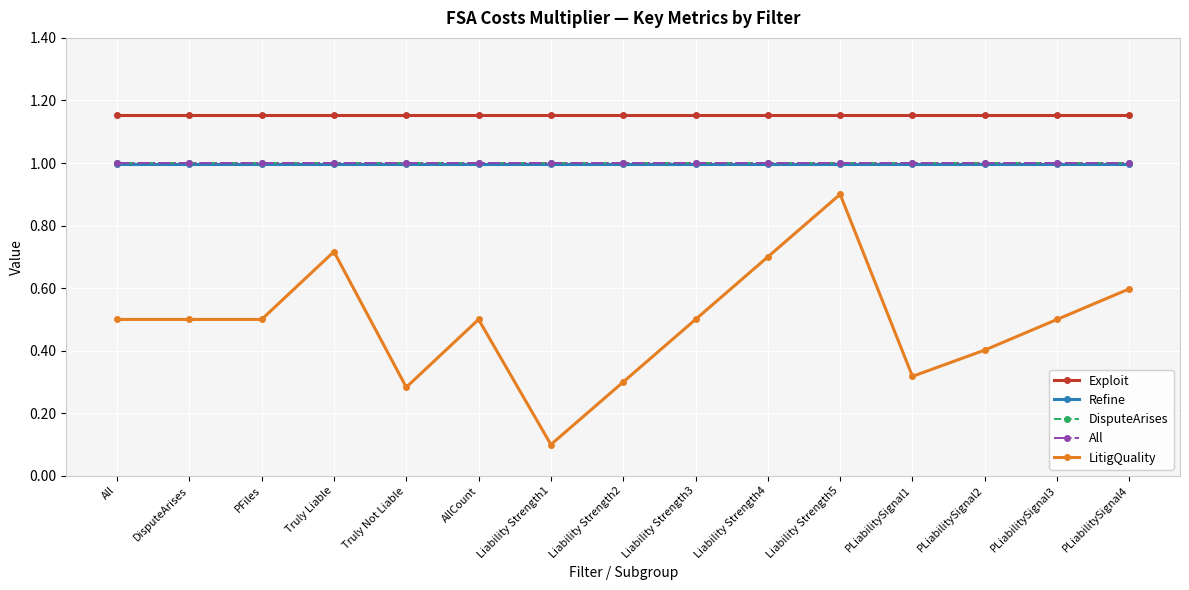

Is this an area chart (filled region under the line)?

No